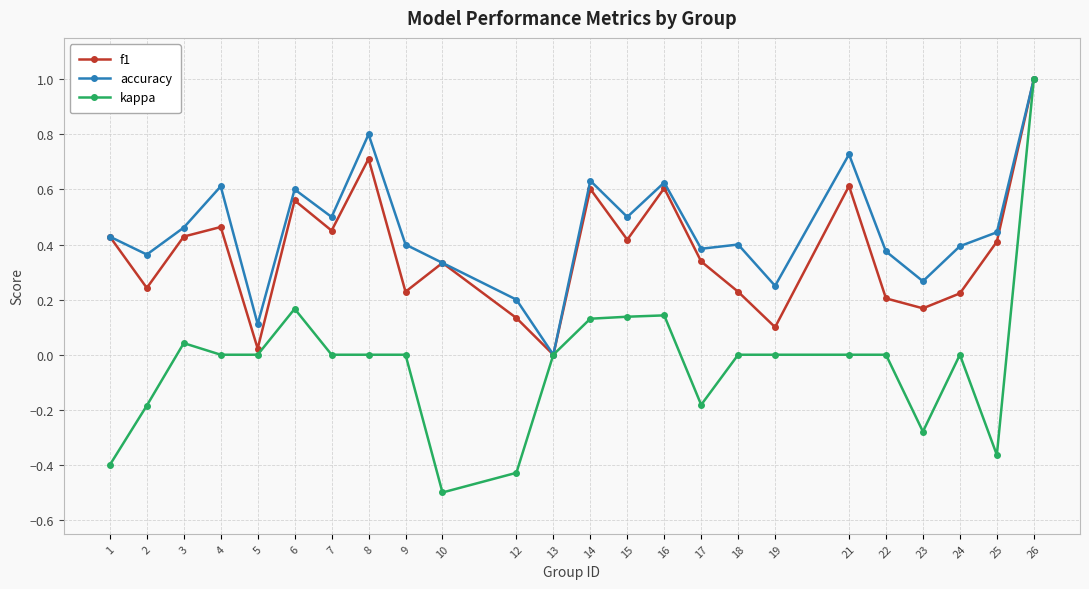

List the series in order of their overall mean, lowest first.

kappa, f1, accuracy